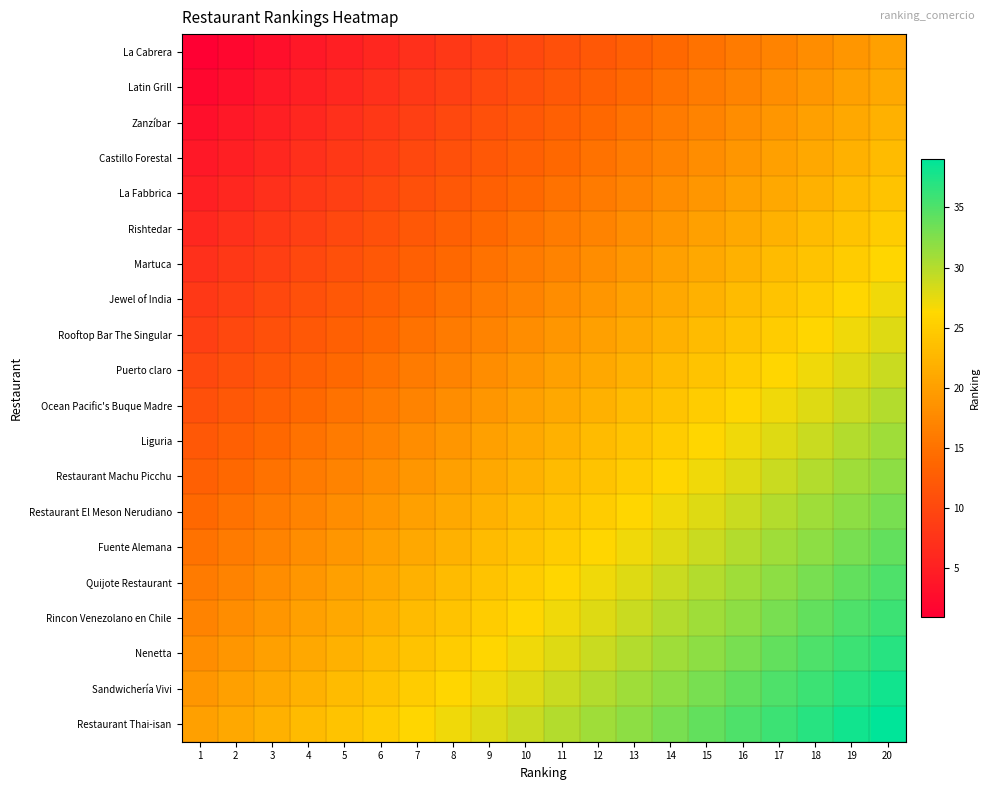

Reading left to right, what are all the values shown in this chart?

La Cabrera: 1=1	2=2	3=3	4=4	5=5	6=6	7=7	8=8	9=9	10=10	11=11	12=12	13=13	14=14	15=15	16=16	17=17	18=18	19=19	20=20
Latin Grill: 1=2	2=3	3=4	4=5	5=6	6=7	7=8	8=9	9=10	10=11	11=12	12=13	13=14	14=15	15=16	16=17	17=18	18=19	19=20	20=21
Zanzíbar: 1=3	2=4	3=5	4=6	5=7	6=8	7=9	8=10	9=11	10=12	11=13	12=14	13=15	14=16	15=17	16=18	17=19	18=20	19=21	20=22
Castillo Forestal: 1=4	2=5	3=6	4=7	5=8	6=9	7=10	8=11	9=12	10=13	11=14	12=15	13=16	14=17	15=18	16=19	17=20	18=21	19=22	20=23
La Fabbrica: 1=5	2=6	3=7	4=8	5=9	6=10	7=11	8=12	9=13	10=14	11=15	12=16	13=17	14=18	15=19	16=20	17=21	18=22	19=23	20=24
Rishtedar: 1=6	2=7	3=8	4=9	5=10	6=11	7=12	8=13	9=14	10=15	11=16	12=17	13=18	14=19	15=20	16=21	17=22	18=23	19=24	20=25
Martuca: 1=7	2=8	3=9	4=10	5=11	6=12	7=13	8=14	9=15	10=16	11=17	12=18	13=19	14=20	15=21	16=22	17=23	18=24	19=25	20=26
Jewel of India: 1=8	2=9	3=10	4=11	5=12	6=13	7=14	8=15	9=16	10=17	11=18	12=19	13=20	14=21	15=22	16=23	17=24	18=25	19=26	20=27
Rooftop Bar The Singular: 1=9	2=10	3=11	4=12	5=13	6=14	7=15	8=16	9=17	10=18	11=19	12=20	13=21	14=22	15=23	16=24	17=25	18=26	19=27	20=28
Puerto claro: 1=10	2=11	3=12	4=13	5=14	6=15	7=16	8=17	9=18	10=19	11=20	12=21	13=22	14=23	15=24	16=25	17=26	18=27	19=28	20=29
Ocean Pacific's Buque Madre: 1=11	2=12	3=13	4=14	5=15	6=16	7=17	8=18	9=19	10=20	11=21	12=22	13=23	14=24	15=25	16=26	17=27	18=28	19=29	20=30
Liguria: 1=12	2=13	3=14	4=15	5=16	6=17	7=18	8=19	9=20	10=21	11=22	12=23	13=24	14=25	15=26	16=27	17=28	18=29	19=30	20=31
Restaurant Machu Picchu: 1=13	2=14	3=15	4=16	5=17	6=18	7=19	8=20	9=21	10=22	11=23	12=24	13=25	14=26	15=27	16=28	17=29	18=30	19=31	20=32
Restaurant El Meson Nerudiano: 1=14	2=15	3=16	4=17	5=18	6=19	7=20	8=21	9=22	10=23	11=24	12=25	13=26	14=27	15=28	16=29	17=30	18=31	19=32	20=33
Fuente Alemana: 1=15	2=16	3=17	4=18	5=19	6=20	7=21	8=22	9=23	10=24	11=25	12=26	13=27	14=28	15=29	16=30	17=31	18=32	19=33	20=34
Quijote Restaurant: 1=16	2=17	3=18	4=19	5=20	6=21	7=22	8=23	9=24	10=25	11=26	12=27	13=28	14=29	15=30	16=31	17=32	18=33	19=34	20=35
Rincon Venezolano en Chile: 1=17	2=18	3=19	4=20	5=21	6=22	7=23	8=24	9=25	10=26	11=27	12=28	13=29	14=30	15=31	16=32	17=33	18=34	19=35	20=36
Nenetta: 1=18	2=19	3=20	4=21	5=22	6=23	7=24	8=25	9=26	10=27	11=28	12=29	13=30	14=31	15=32	16=33	17=34	18=35	19=36	20=37
Sandwichería Vivi: 1=19	2=20	3=21	4=22	5=23	6=24	7=25	8=26	9=27	10=28	11=29	12=30	13=31	14=32	15=33	16=34	17=35	18=36	19=37	20=38
Restaurant Thai-isan: 1=20	2=21	3=22	4=23	5=24	6=25	7=26	8=27	9=28	10=29	11=30	12=31	13=32	14=33	15=34	16=35	17=36	18=37	19=38	20=39